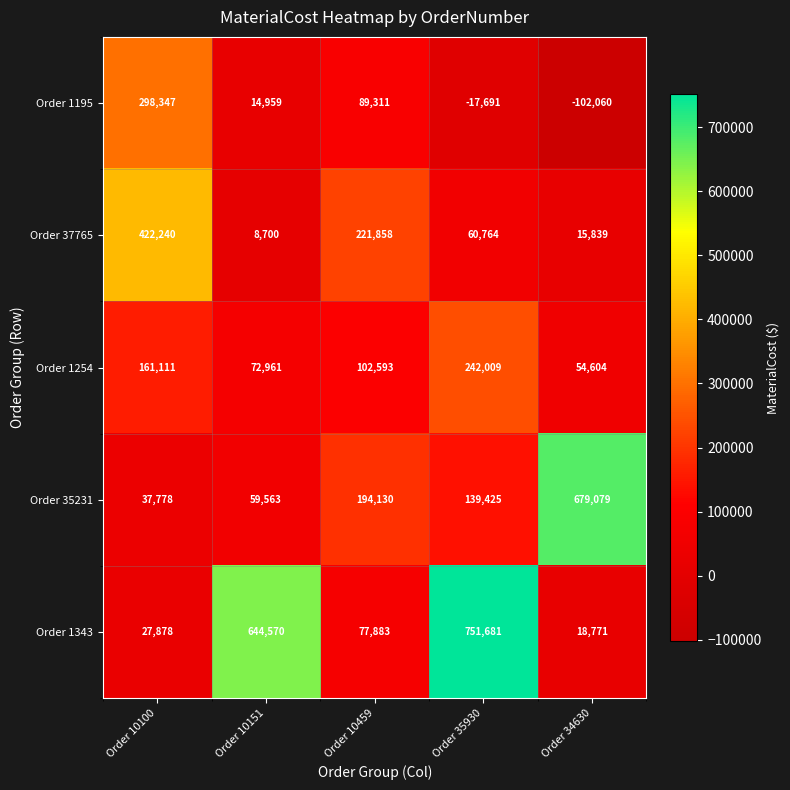

What is the total value across all series at Order 10100?

947354